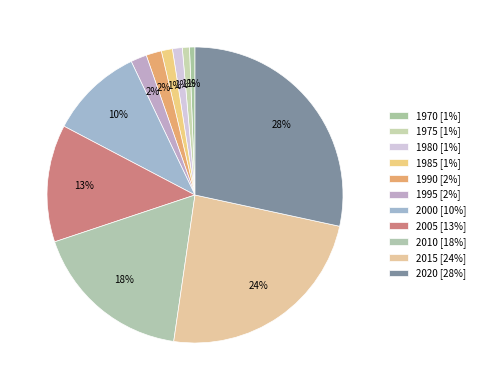

Is 1975 the majority of the pie?

No